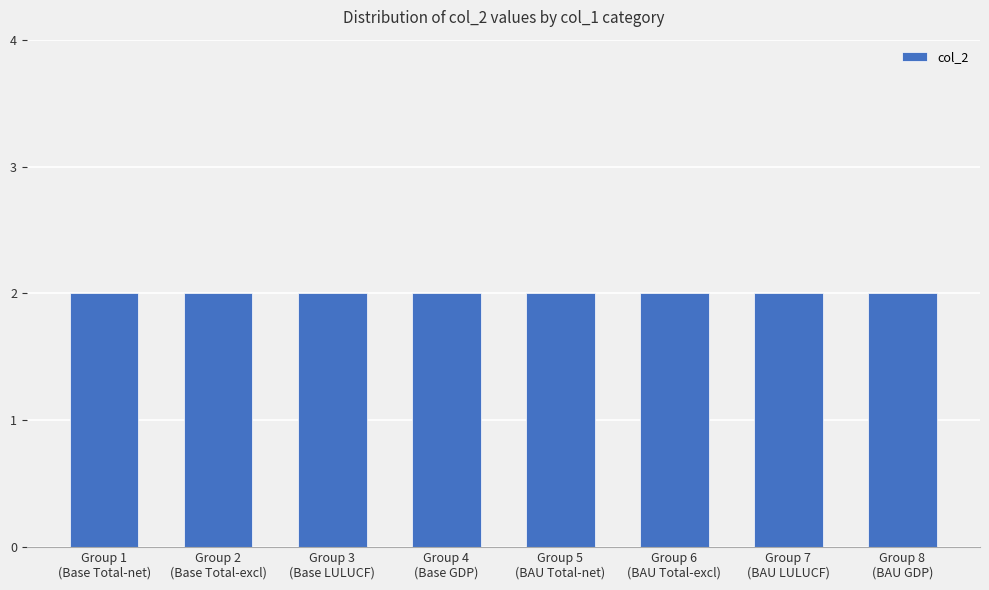

True or false: the data shows 2 at Supp_Base_CO2eq_emissions_Total-excl_UB.

True